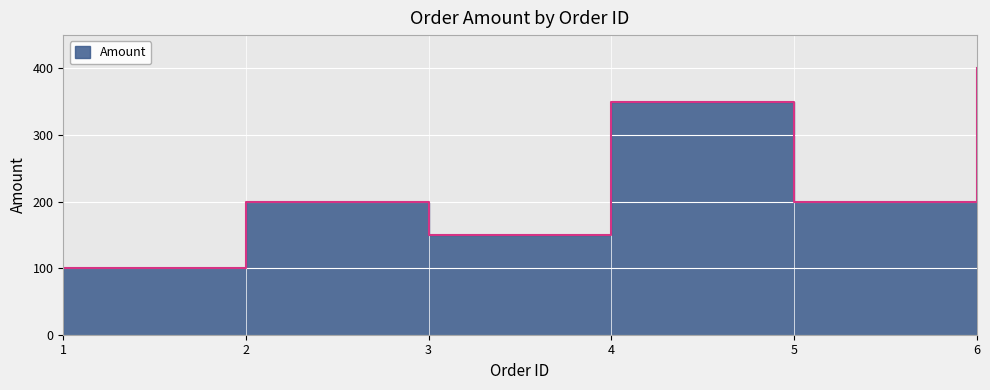

How many interior local peaks (higher than both neighbors) does the data have?

2